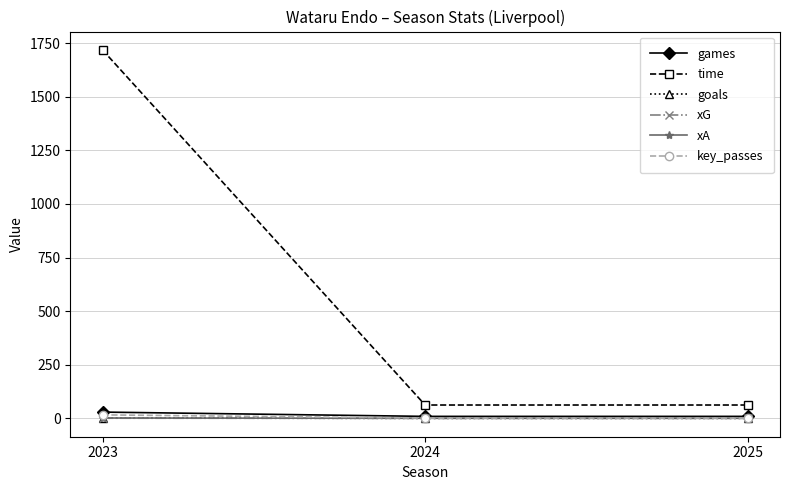

Between 2023 and 2024, which series saw the biggest shift?

time